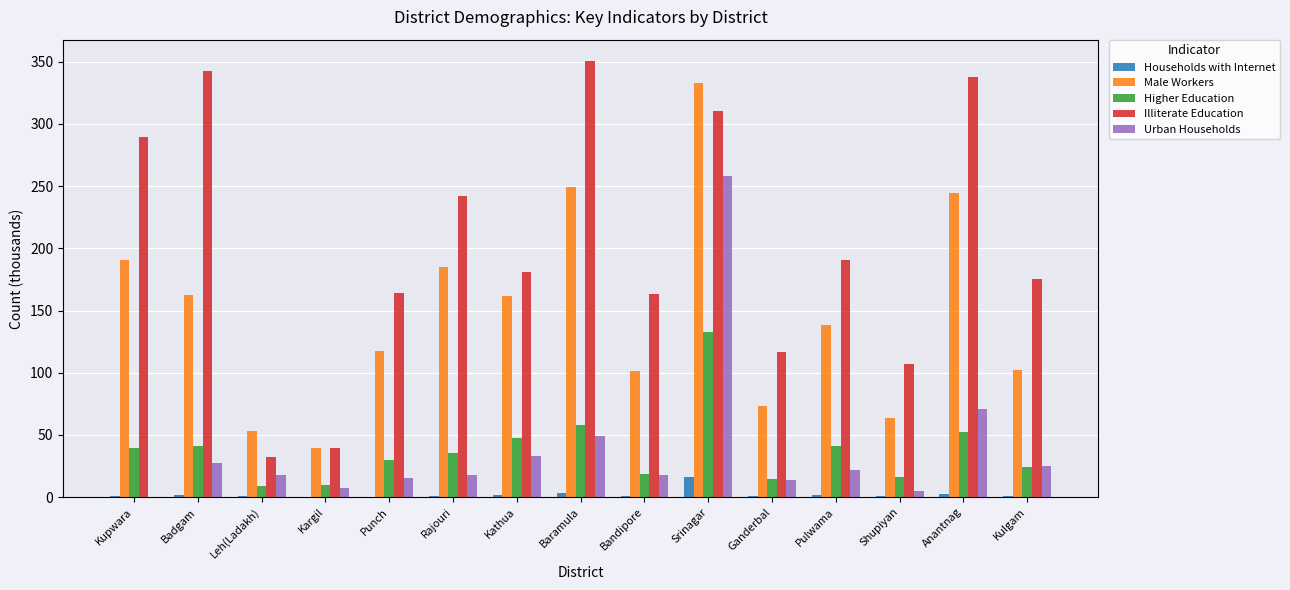

What are all the series names shown in the legend?

Households with Internet, Male Workers, Higher Education, Illiterate Education, Urban Households